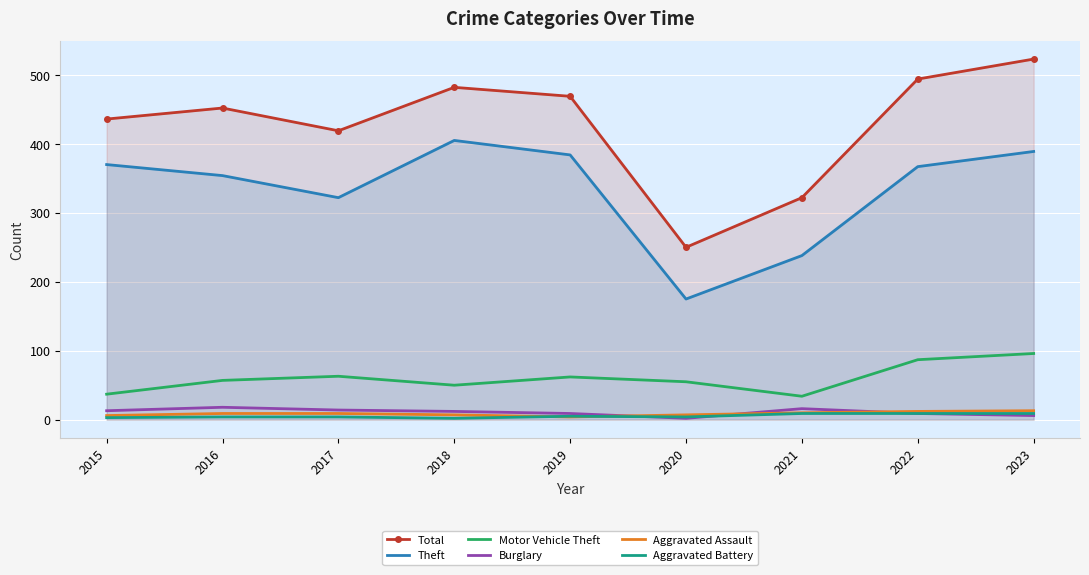

Which has a higher value, 2018 or 2023?

2023